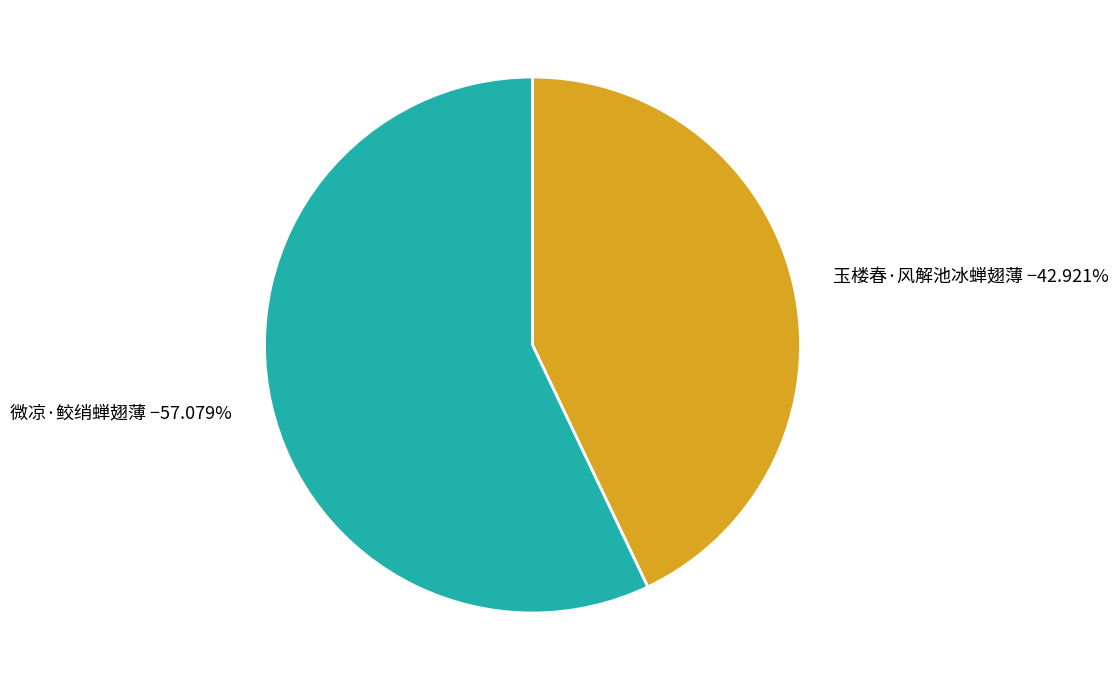

Do 玉楼春·风解池冰蝉翅薄 and 微凉·鲛绡蝉翅薄 together represent more than half of the pie?

Yes